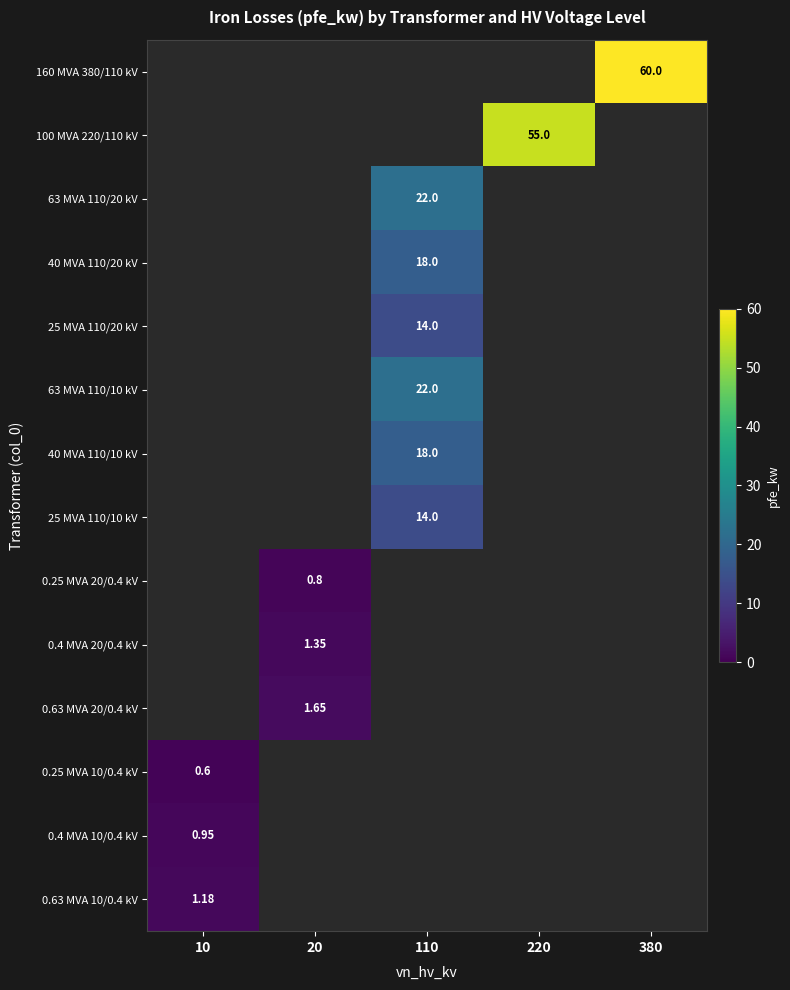

Which category has the lowest value in the 160 MVA 380/110 kV series?

10